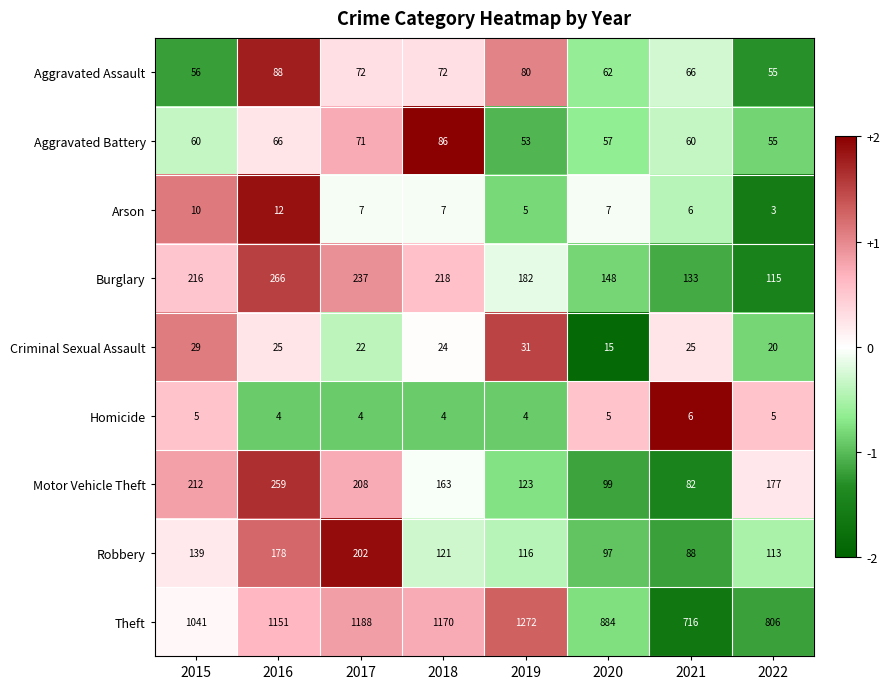

Which label corresponds to the largest value in the chart?

2019